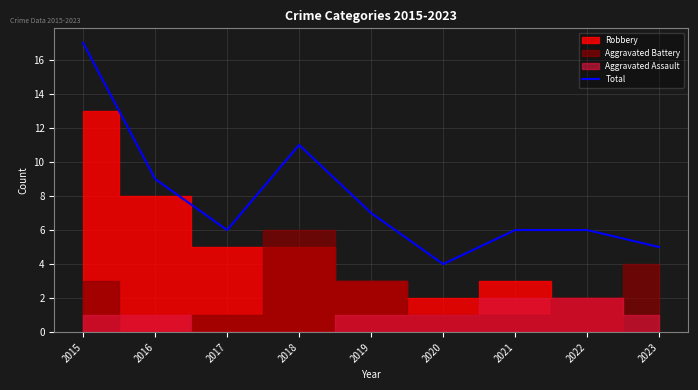

The chart shows a value of 2 at 2020. True or false?

False